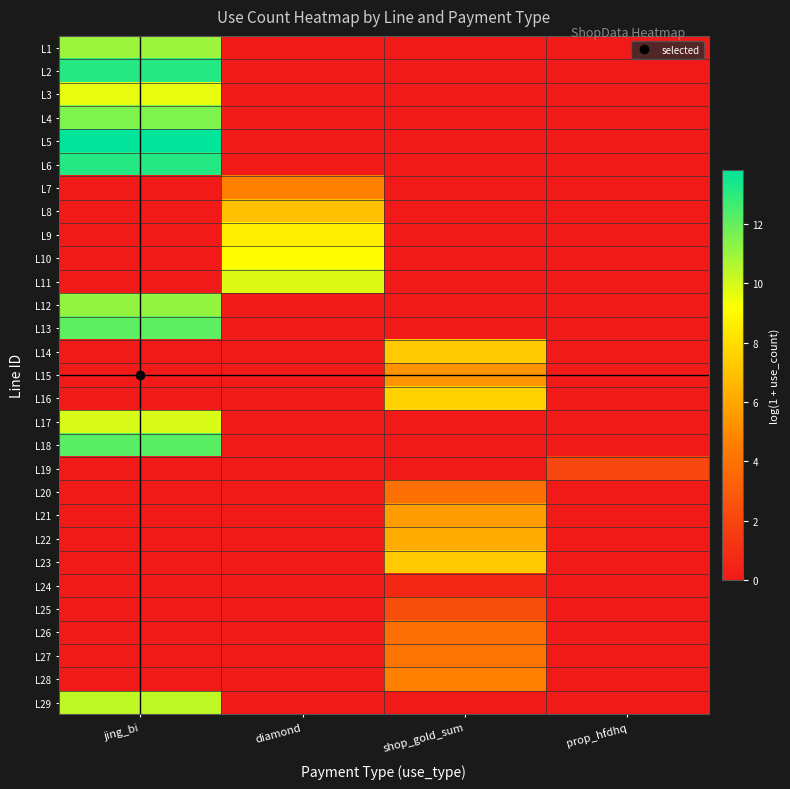

What is the total value across all series at prop_hfdhq?

2.1